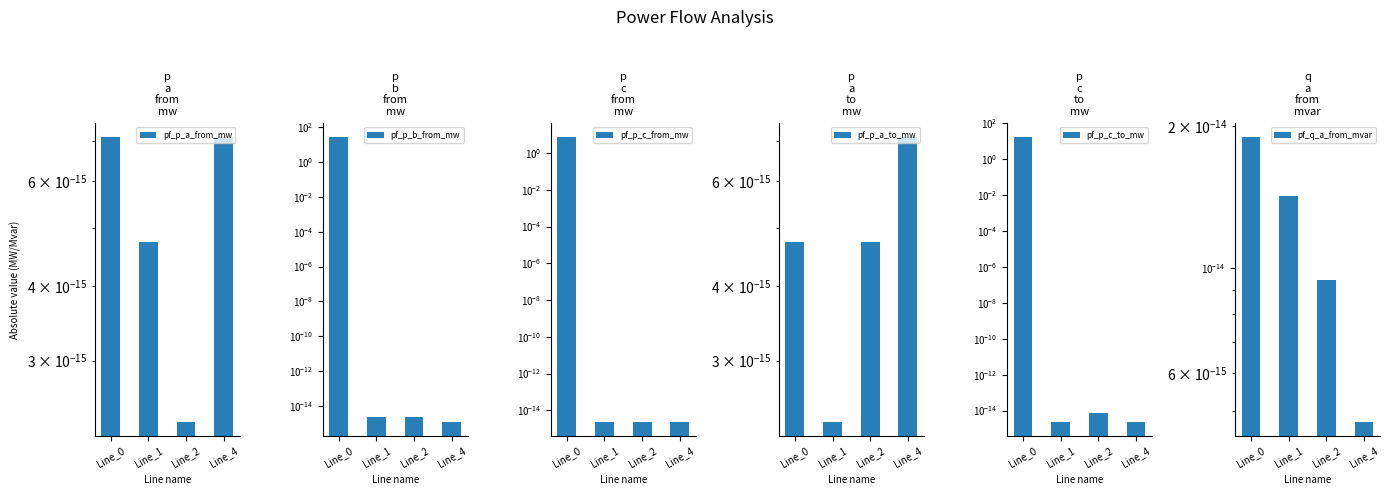

Reading right to left, transcribe all the data shown in this chart.

pf_p_a_from_mw: Line_4=0.0	Line_2=0.0	Line_1=0.0	Line_0=0.0
pf_p_b_from_mw: Line_4=0.0	Line_2=0.0	Line_1=0.0	Line_0=26.6
pf_p_c_from_mw: Line_4=0.0	Line_2=0.0	Line_1=0.0	Line_0=7.2
pf_p_a_to_mw: Line_4=0.0	Line_2=0.0	Line_1=0.0	Line_0=0.0
pf_p_c_to_mw: Line_4=0.0	Line_2=0.0	Line_1=0.0	Line_0=16.9
pf_q_a_from_mvar: Line_4=0.0	Line_2=0.0	Line_1=0.0	Line_0=0.0